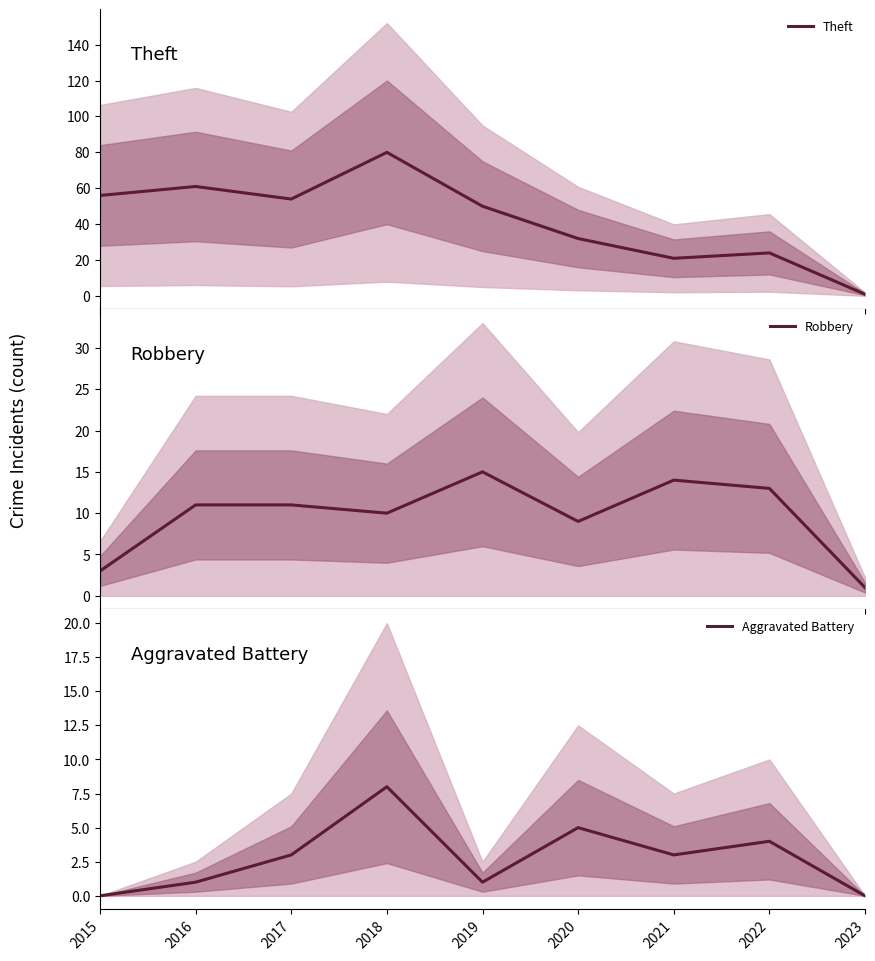

How many interior local valleys does the Theft series have?

2